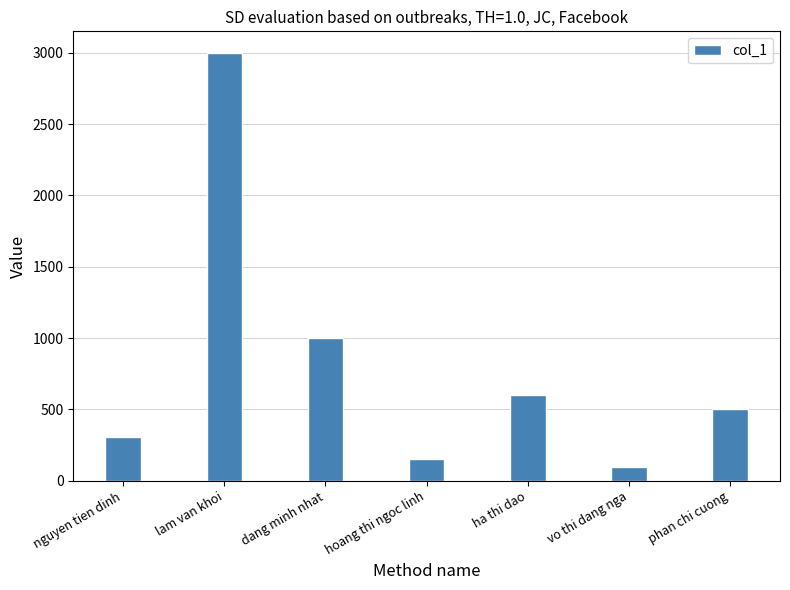

Read the value at hoang thi ngoc linh.

150